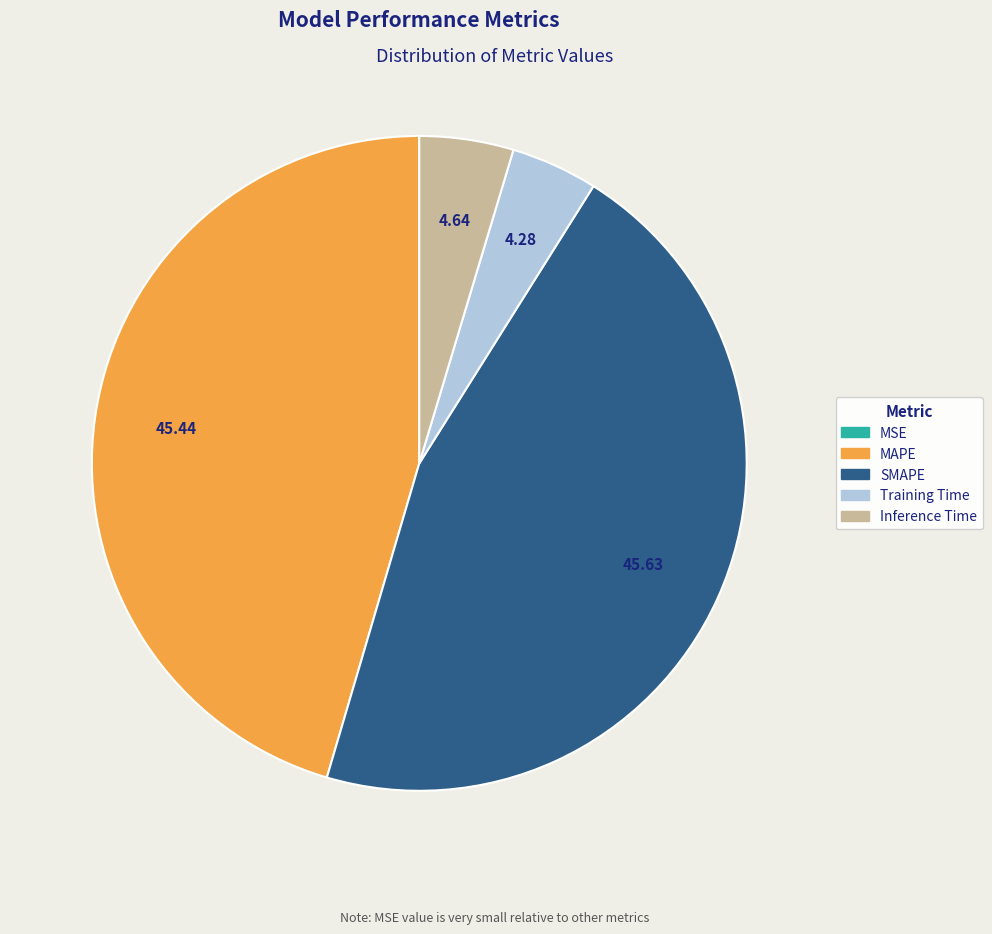

Is there any slice that represents more than half of the pie?

No